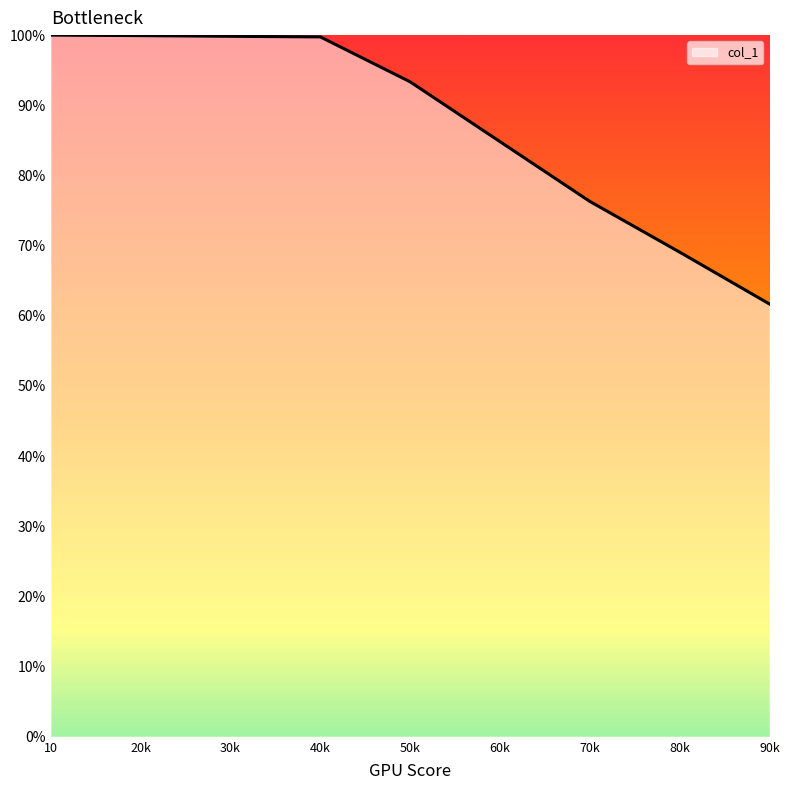

What is the maximum value shown in the chart?

100.0